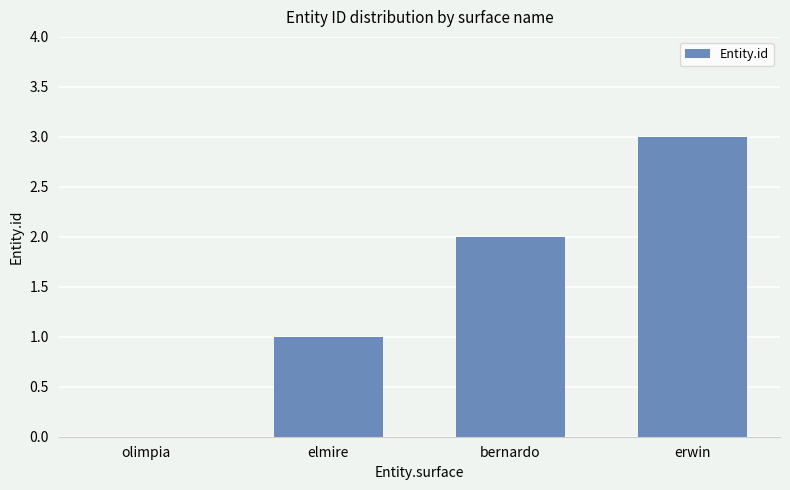

What is the maximum value shown in the chart?

3